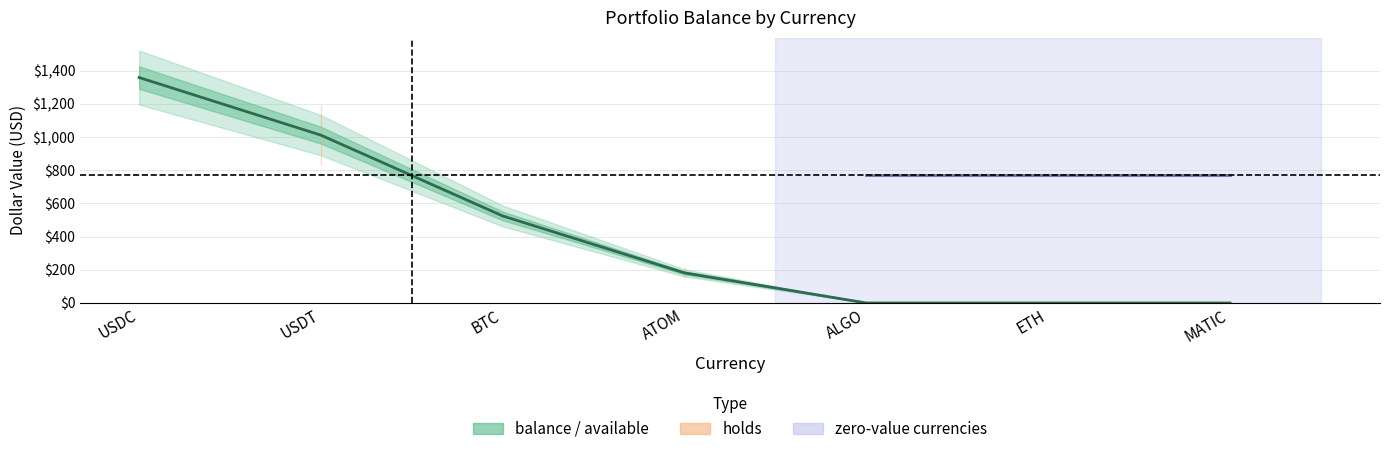

Is this an area chart (filled region under the line)?

No